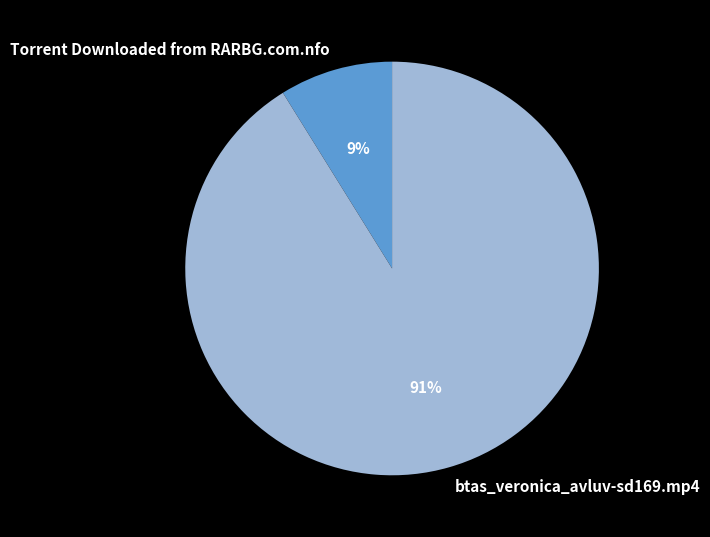

Rank the categories by value from lowest to highest.

Torrent Downloaded from RARBG.com.nfo, btas_veronica_avluv-sd169.mp4